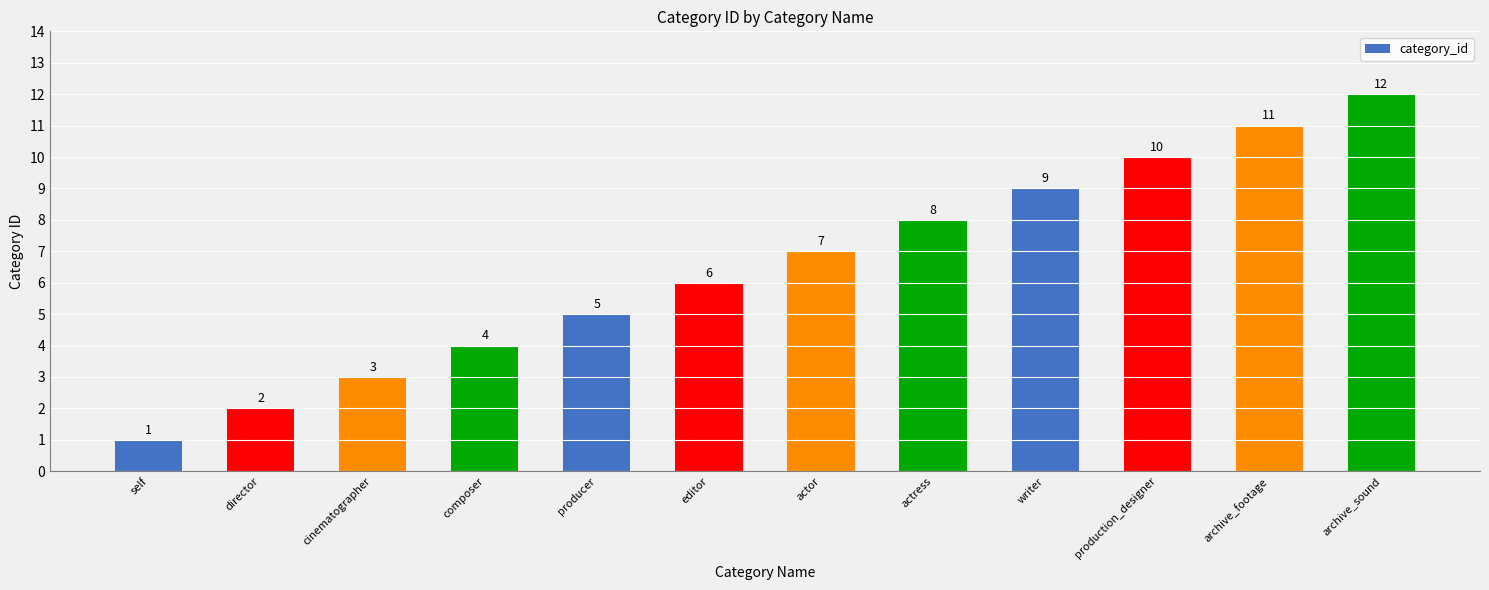

What is the difference between the second highest and second lowest values?

9